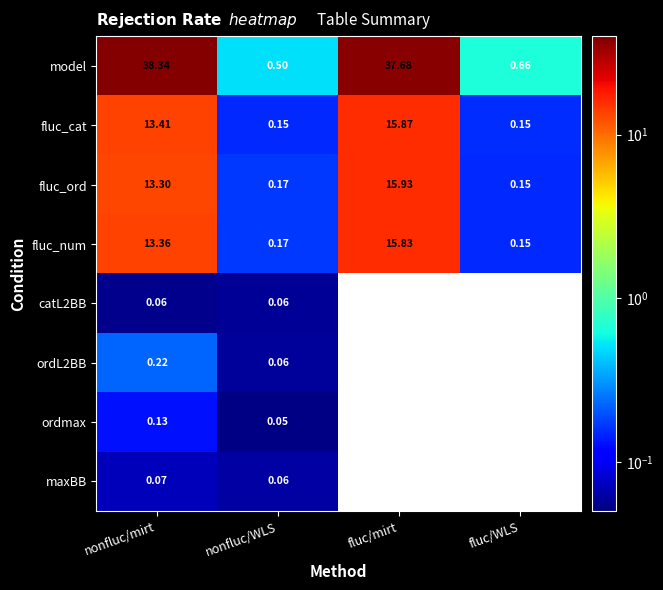

What is the smallest value displayed?

0.1